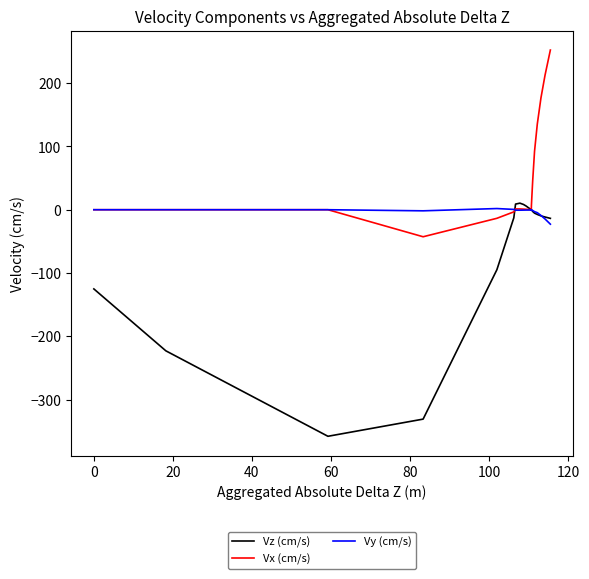

Is this an area chart (filled region under the line)?

No